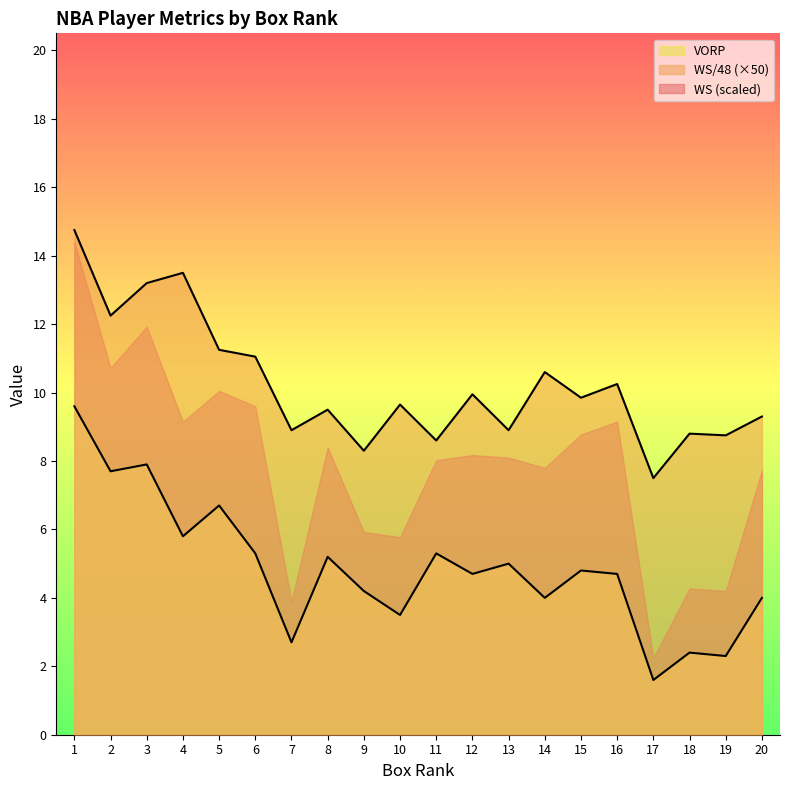

True or false: WS (scaled) and VORP intersect in this chart.

False